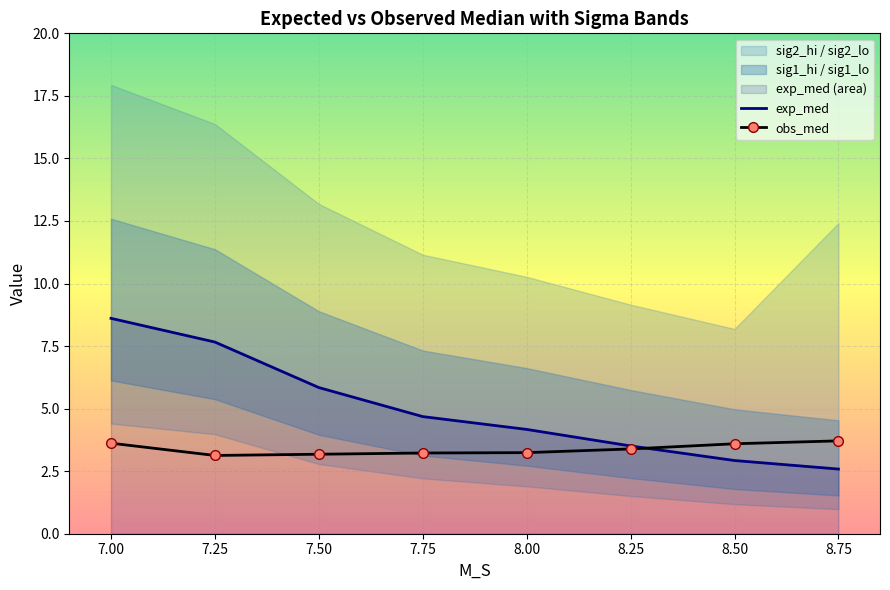

What position from the left is 7.75?

4